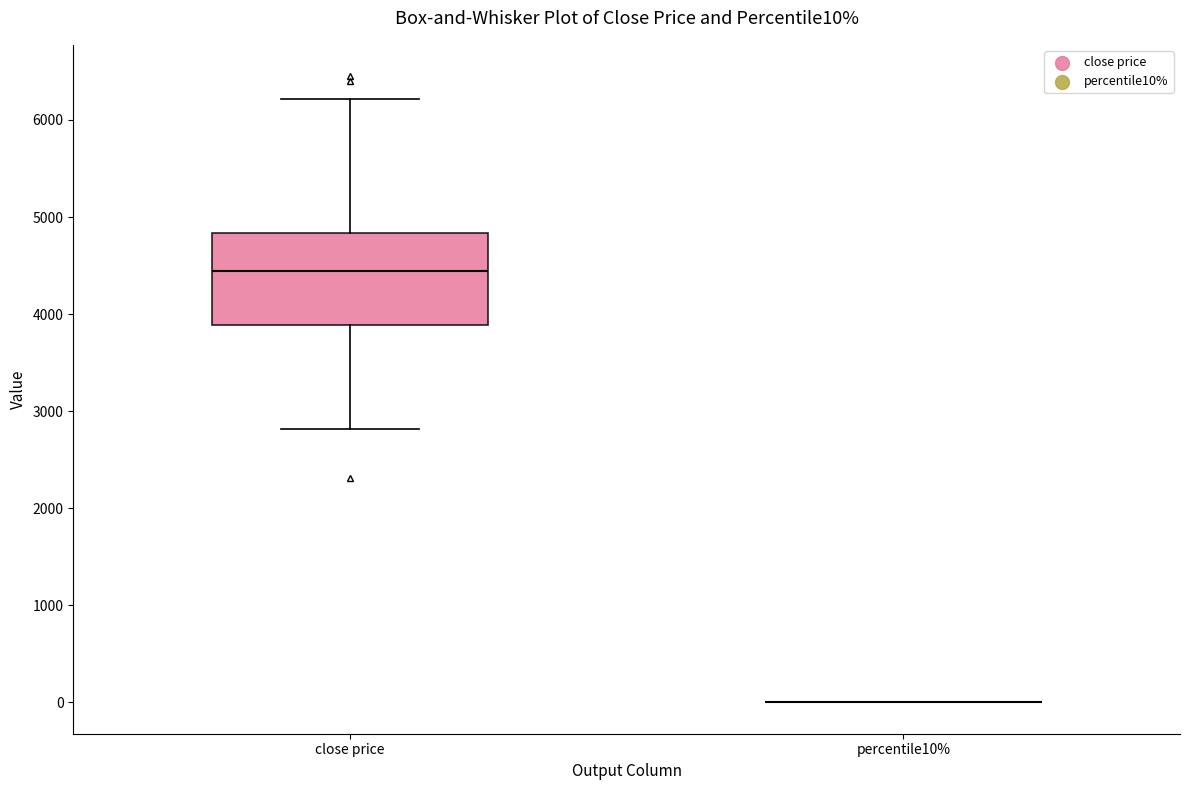

Reading left to right, transcribe this box plot: for each box, give where its median line is, the range the box spans, and where its two whiskers end, as read against the y-axis. The values are not printed on the chart, so give them approximately, as read against the axis.

close price: median 4400, box 3900 to 4800, whiskers 2800 to 6200
percentile10%: box collapsed to a line at 0, whiskers 0 to 0